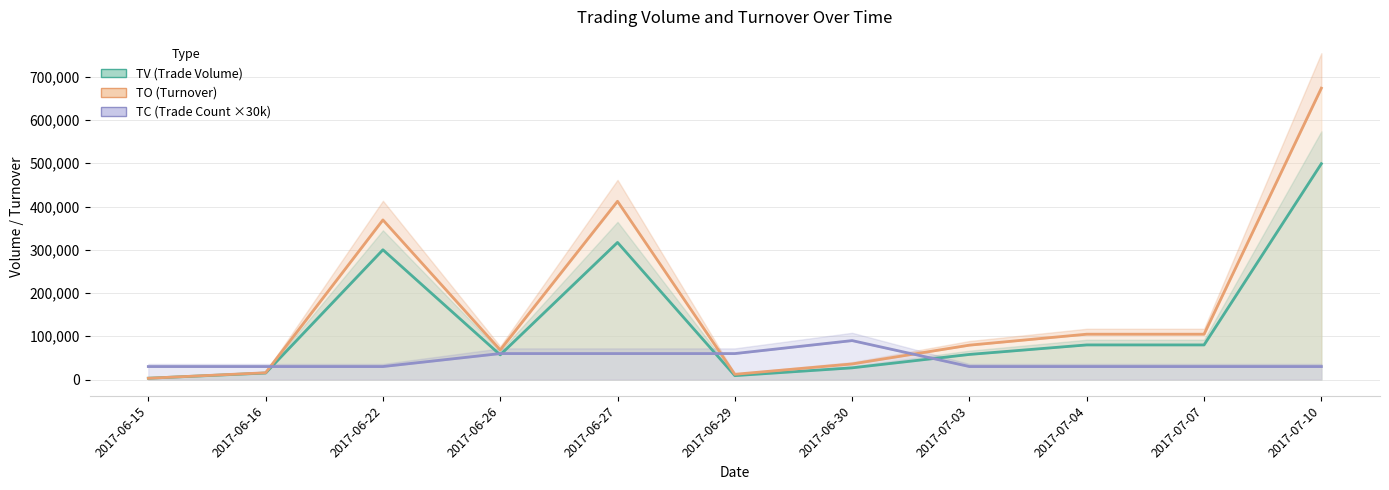

Which category has the highest value across all series?

2017-07-10